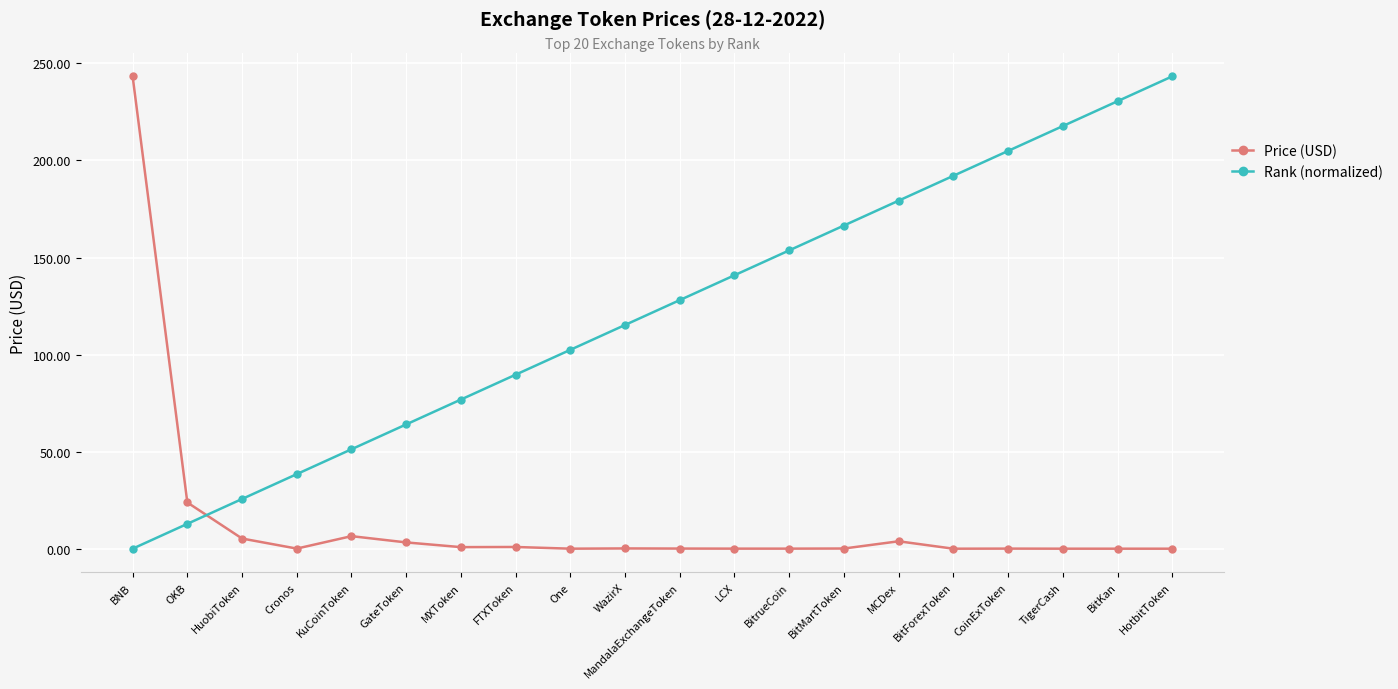

What is the label of the 7th point from the left?

MXToken